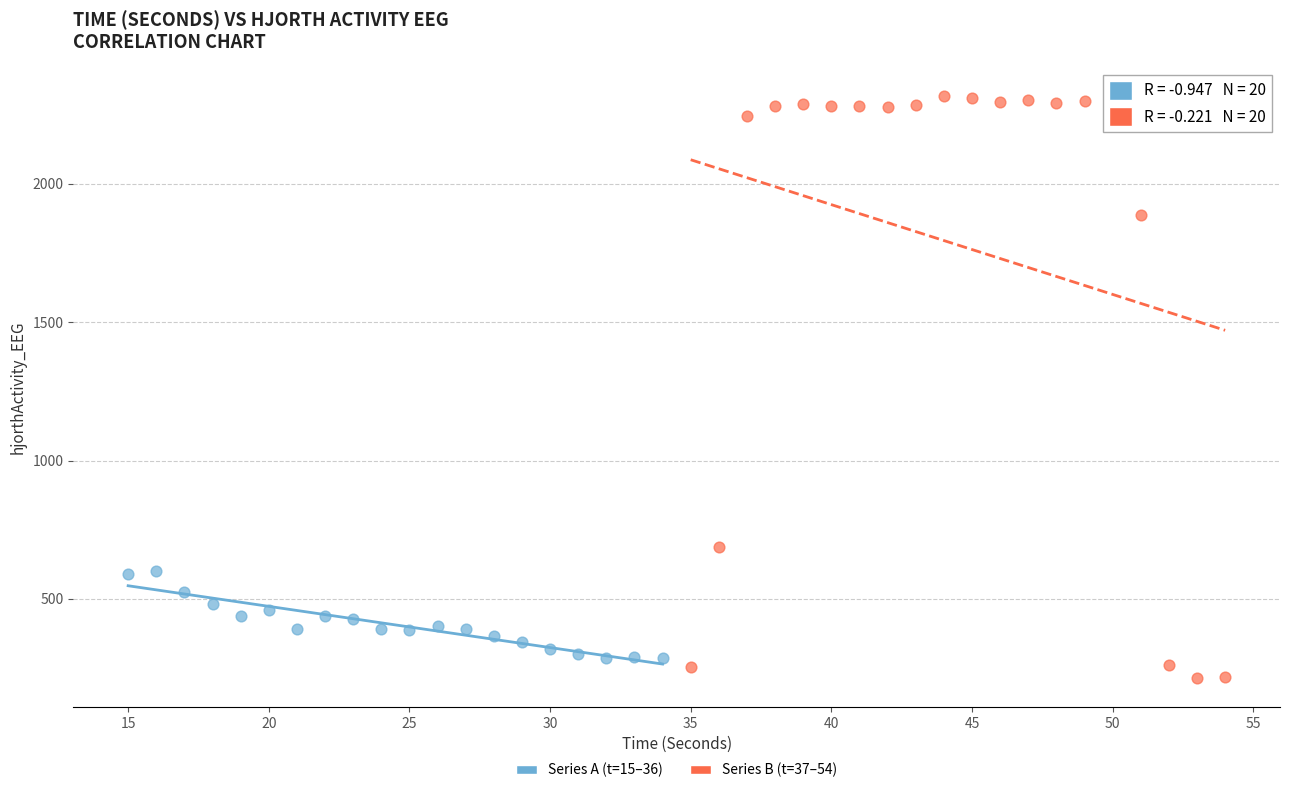

Which series reaches the minimum Y coordinate?

Series B (t=37–54)